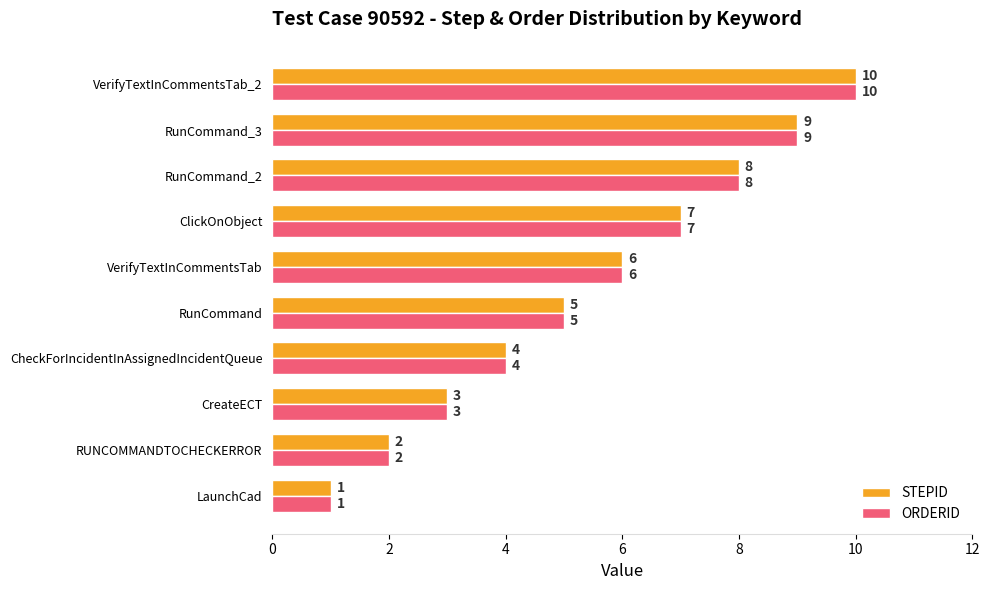

At which category is the sum across all series the highest?

VerifyTextInCommentsTab_2